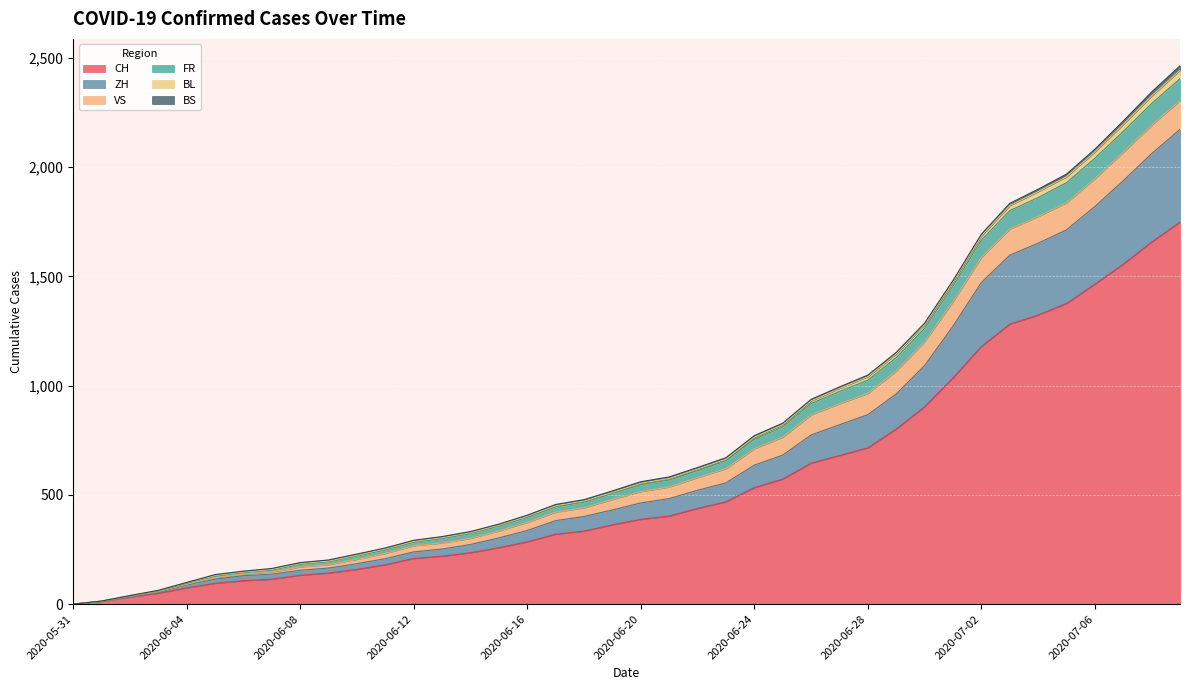

Does the chart display data point markers on the line(s)?

No